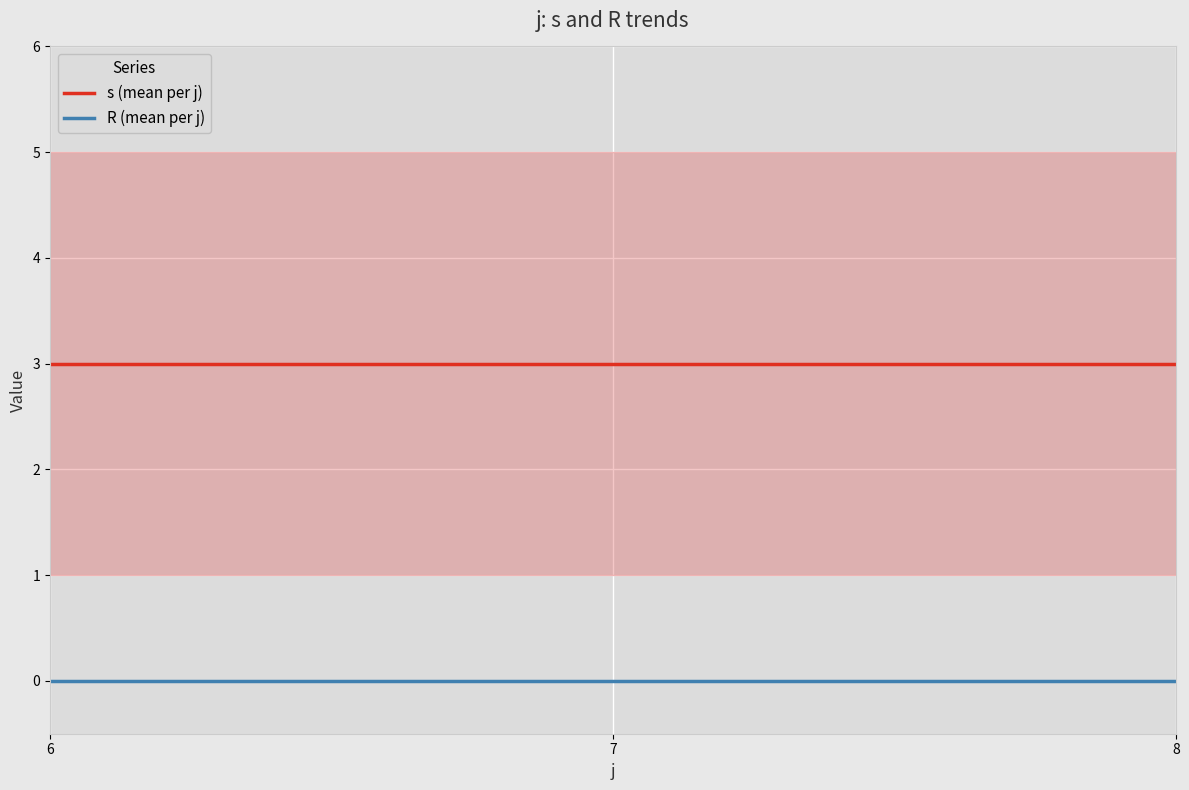

What are all the series names shown in the legend?

s (mean per j), R (mean per j)